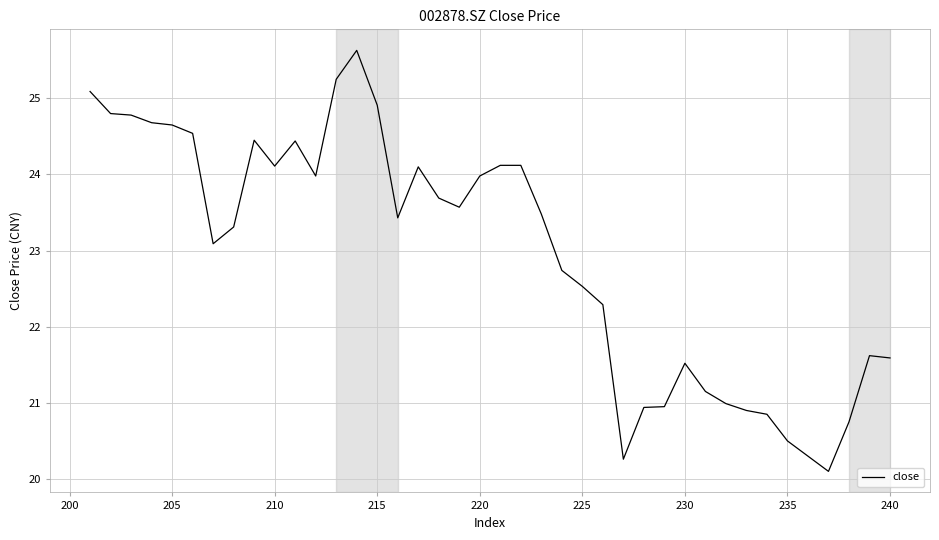

What is the difference between the second highest and second lowest values?

5.0